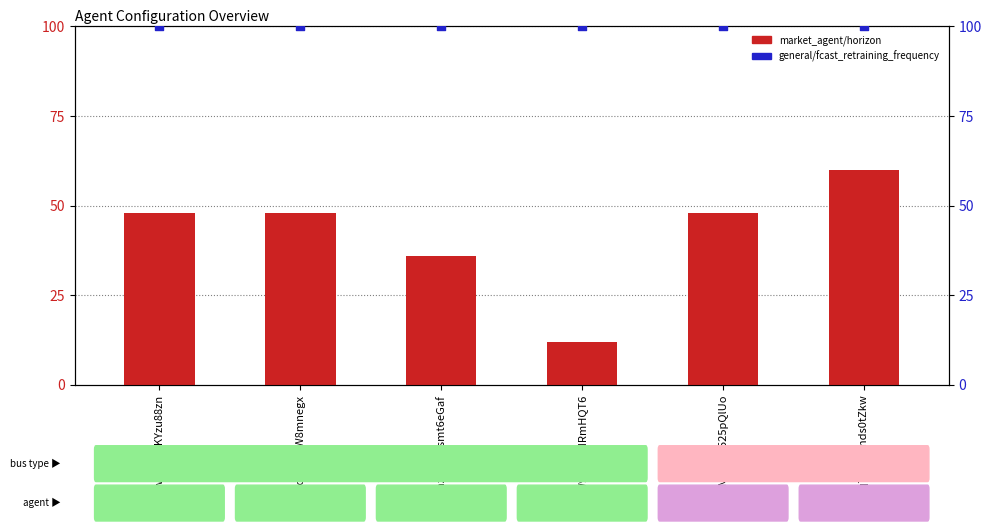

Which series has the largest Y range (max minus min)?

market_agent/horizon